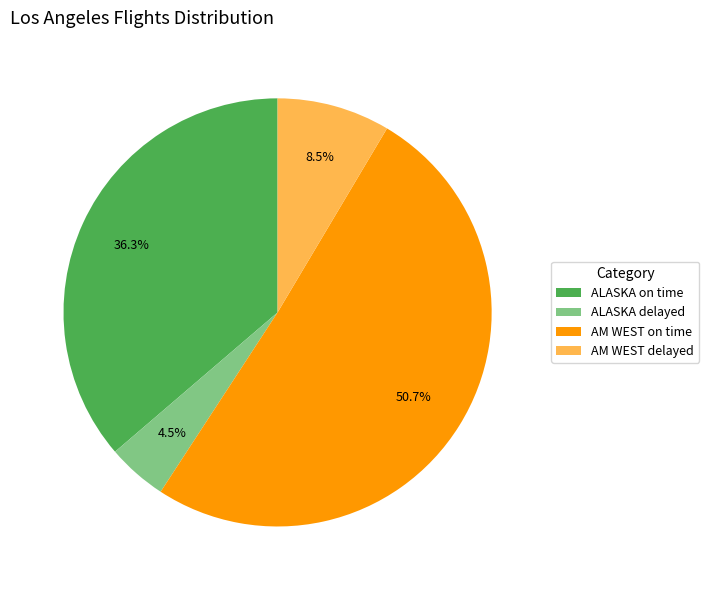

Rank the categories by value from highest to lowest.

AM WEST on time, ALASKA on time, AM WEST delayed, ALASKA delayed